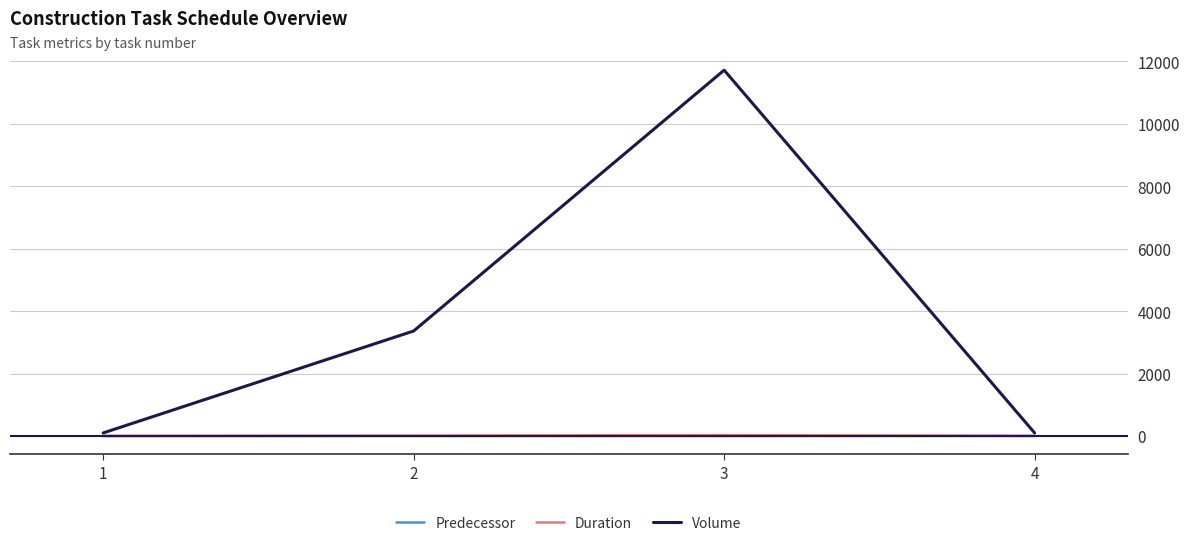

At which category does the chart reach its peak across all series?

3